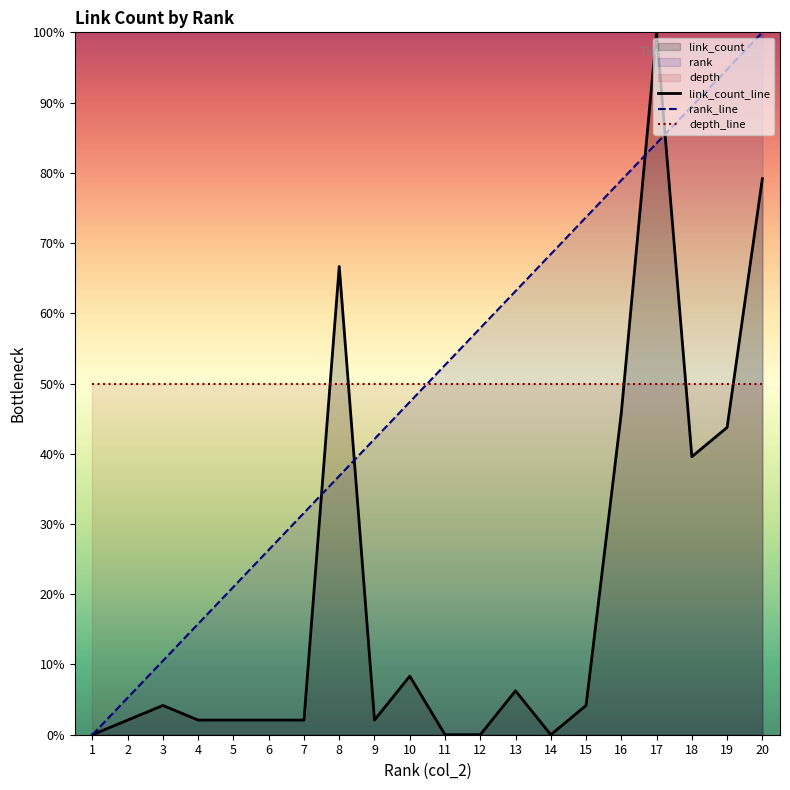

True or false: depth_line has more than 2 points higher than both neighbors.

False